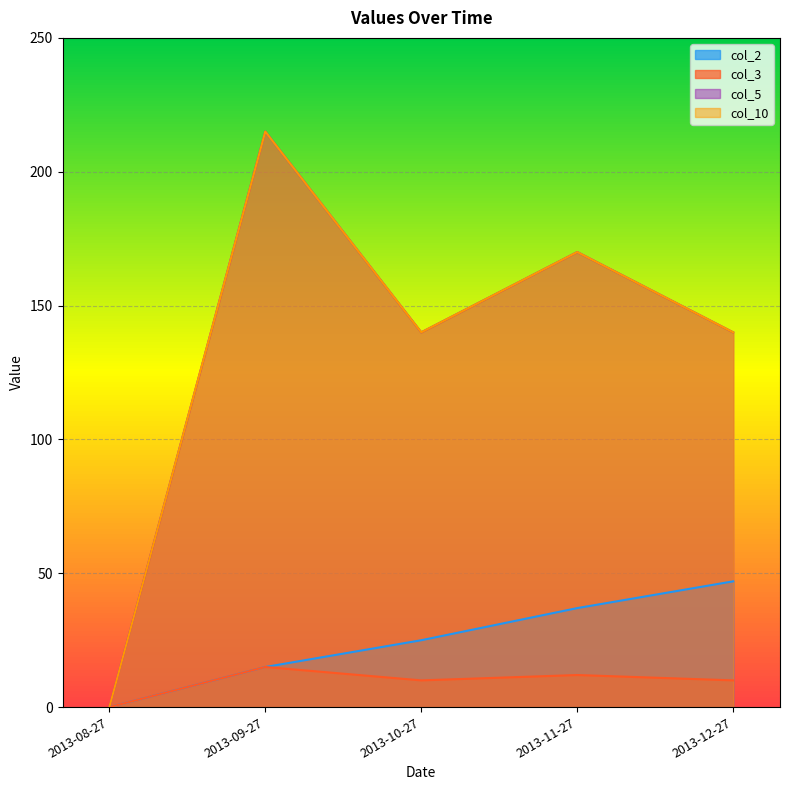

The value of col_10 at 2013-09-27 is 291. True or false?

False